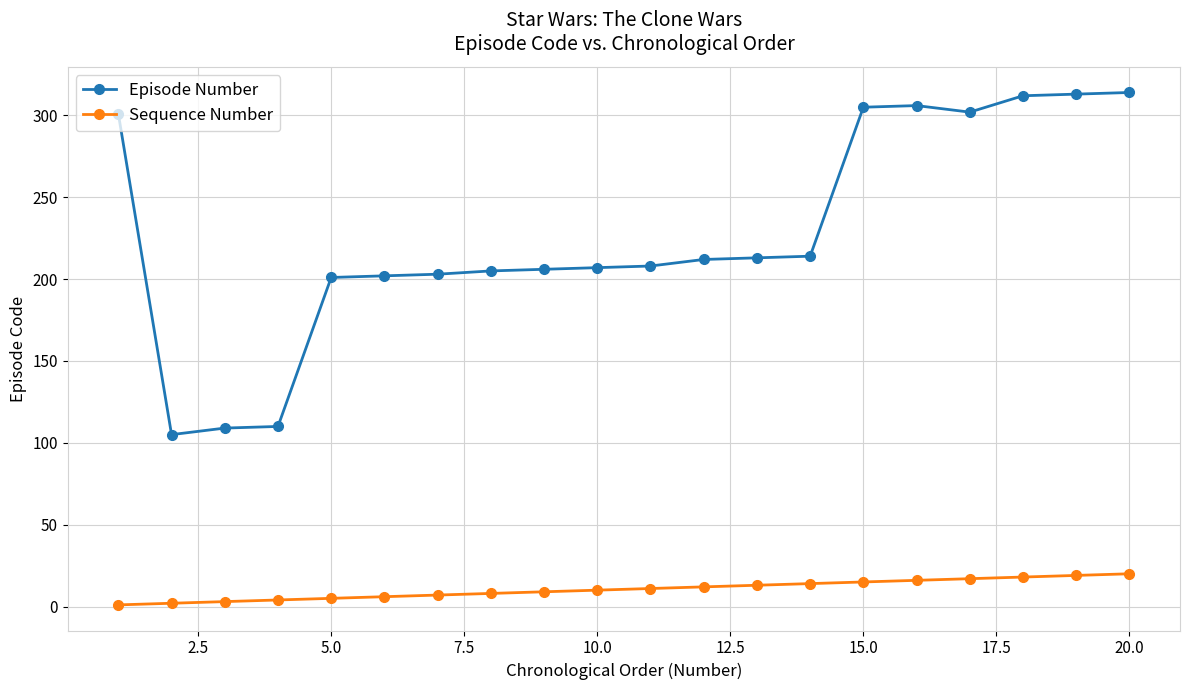

At how many categories does at least one series exceed 44?

20